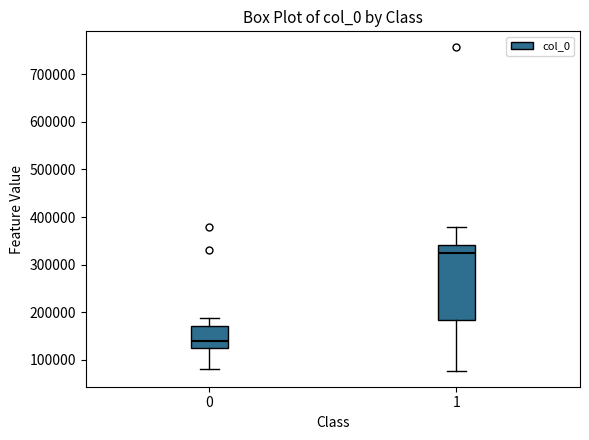

Reading left to right, transcribe this box plot: for each box, give where its median line is, the range the box spans, and where its two whiskers end, as read against the y-axis. The values are not printed on the chart, so give them approximately, as read against the axis.

0: median 140000, box 120000 to 170000, whiskers 80000 to 190000
1: median 320000, box 180000 to 340000, whiskers 80000 to 380000